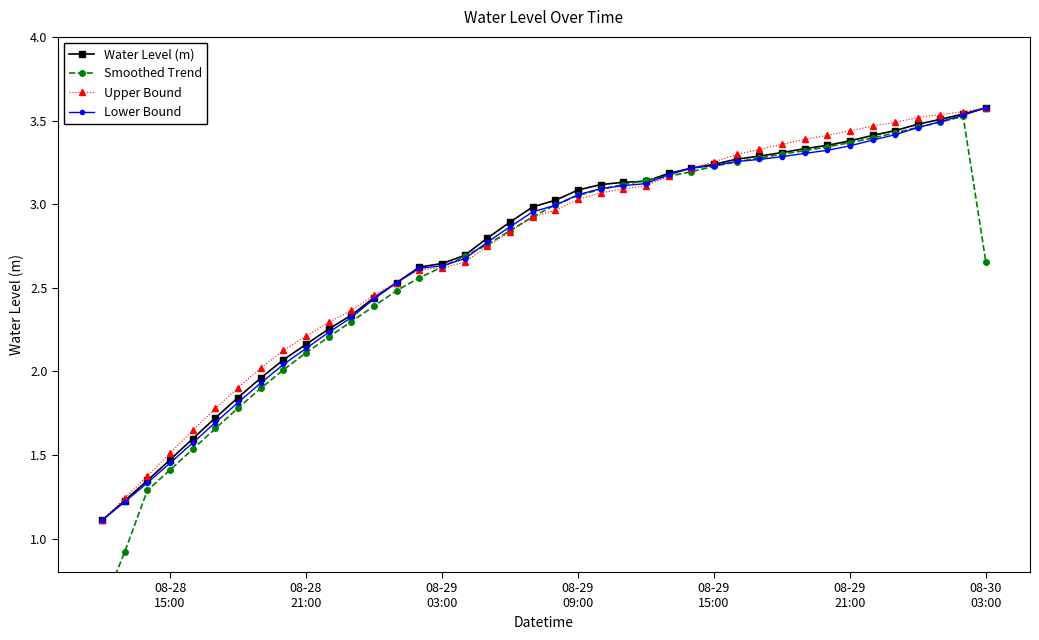

What is the minimum value for Water Level (m)?

1.1